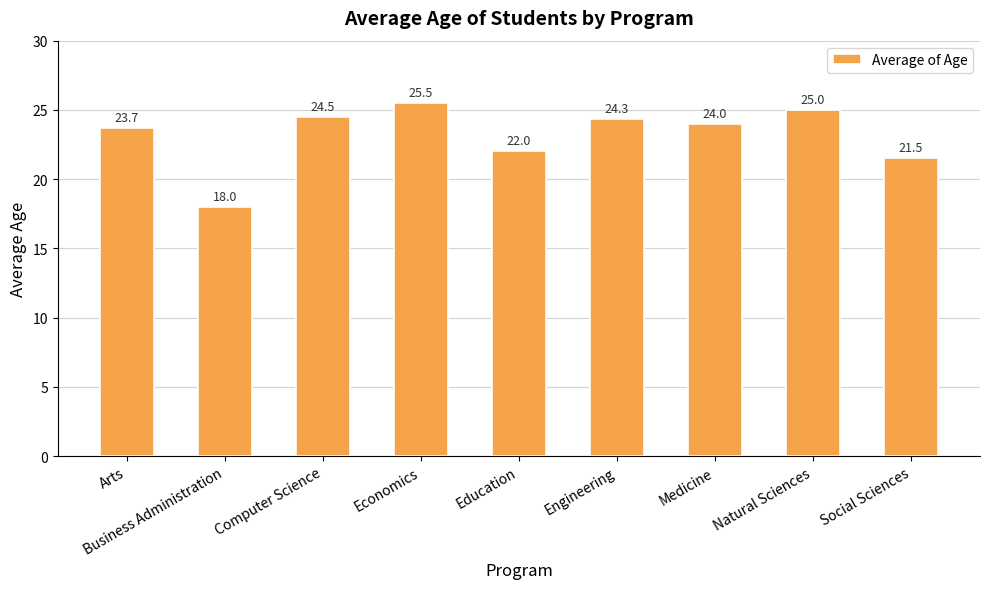

Reading left to right, extract all data points from this chart.

23.7	18.0	24.5	25.5	22.0	24.3	24.0	25.0	21.5